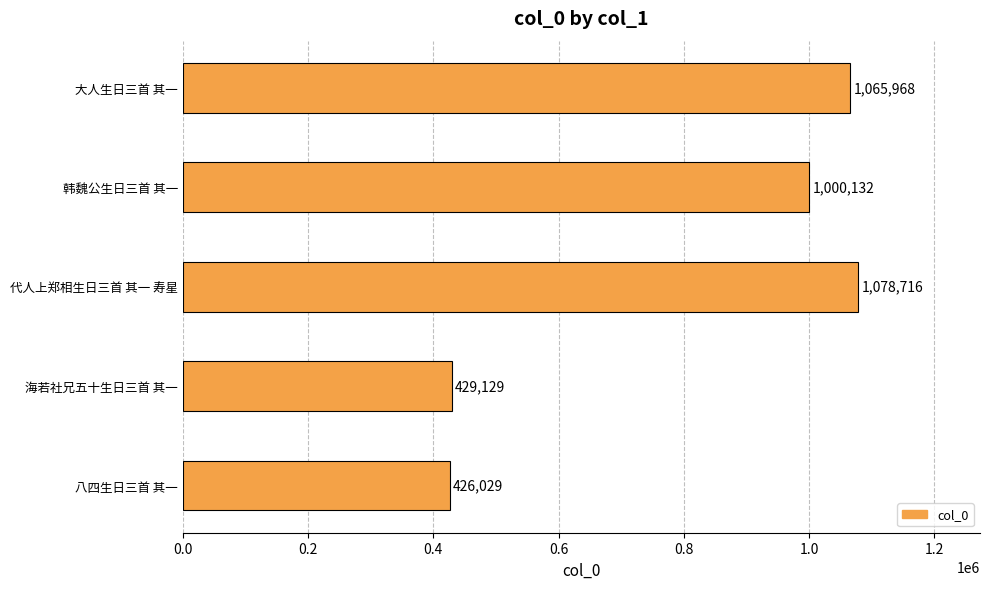

Reading top to bottom, what are all the values shown in this chart?

1065968	1000132	1078716	429129	426029